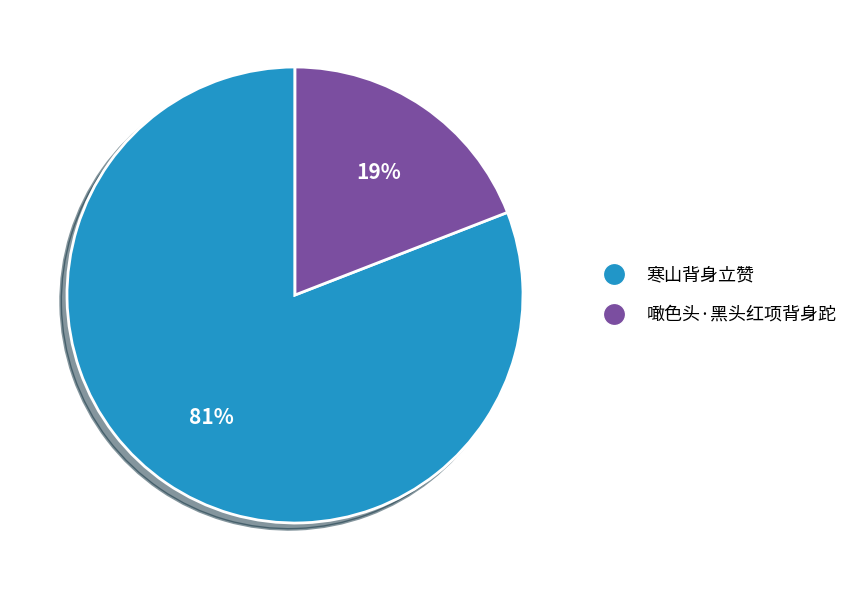

To the nearest percent, what is the combined percentage of 寒山背身立赞 and 噉色头·黑头红项背身跎?

100%